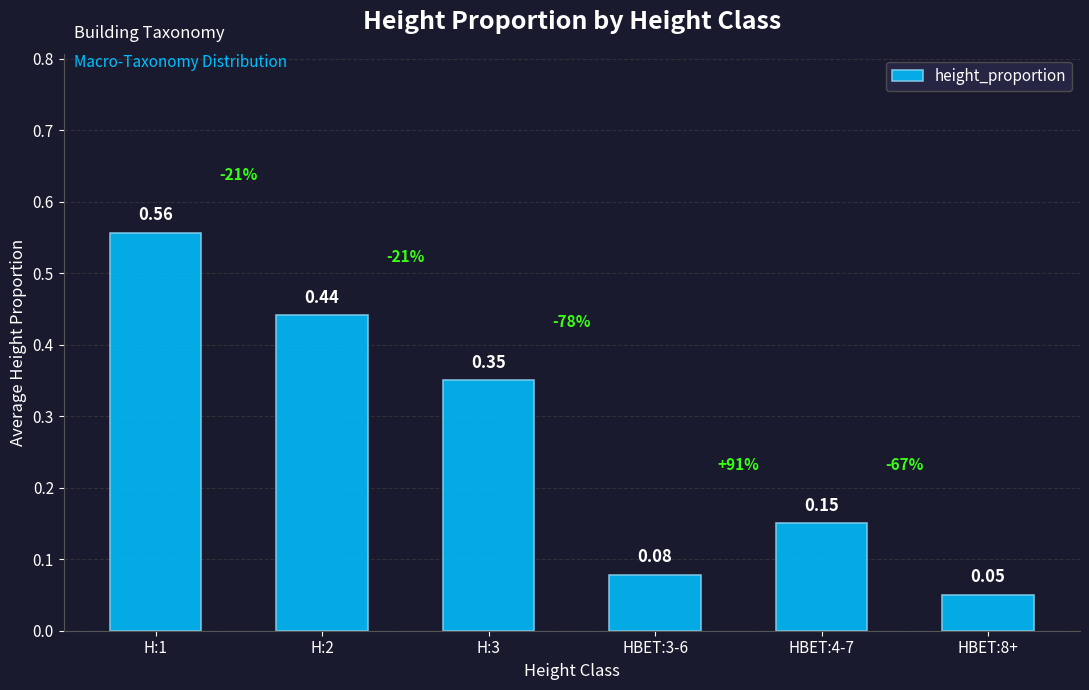

Which category has the highest value across all series?

H:1